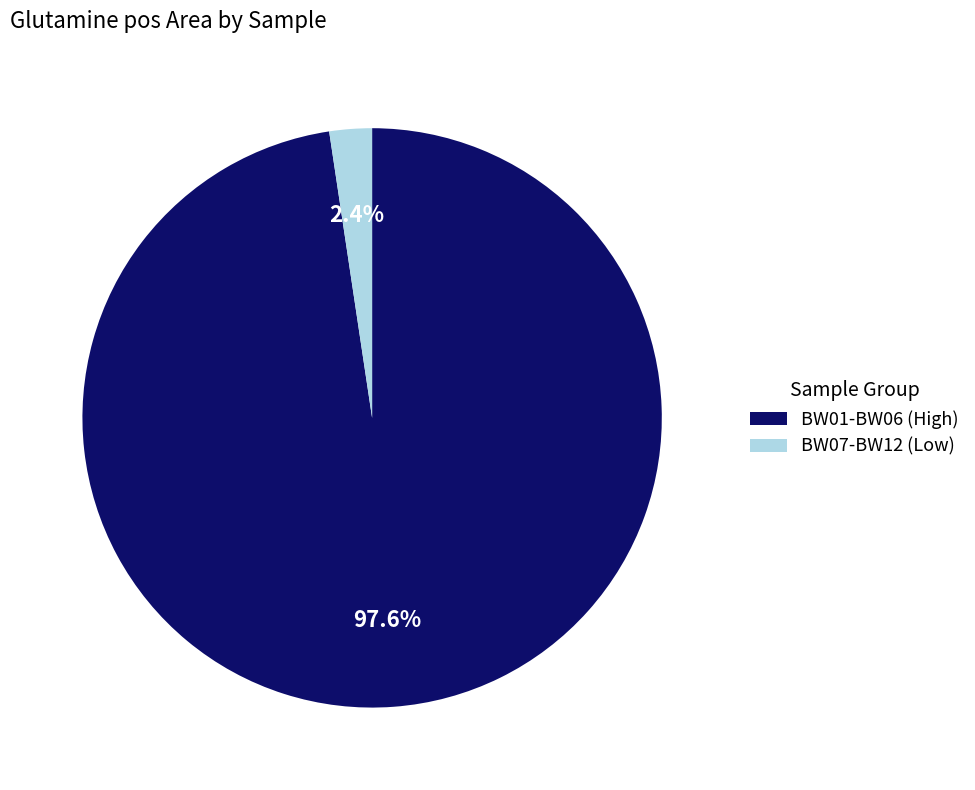

Count the number of slices in the pie.

2